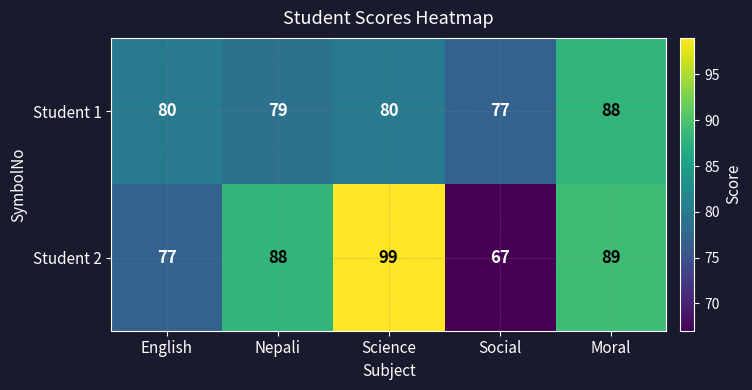

Reading right to left, what are all the values shown in this chart?

Student 1: Moral=88	Social=77	Science=80	Nepali=79	English=80
Student 2: Moral=89	Social=67	Science=99	Nepali=88	English=77